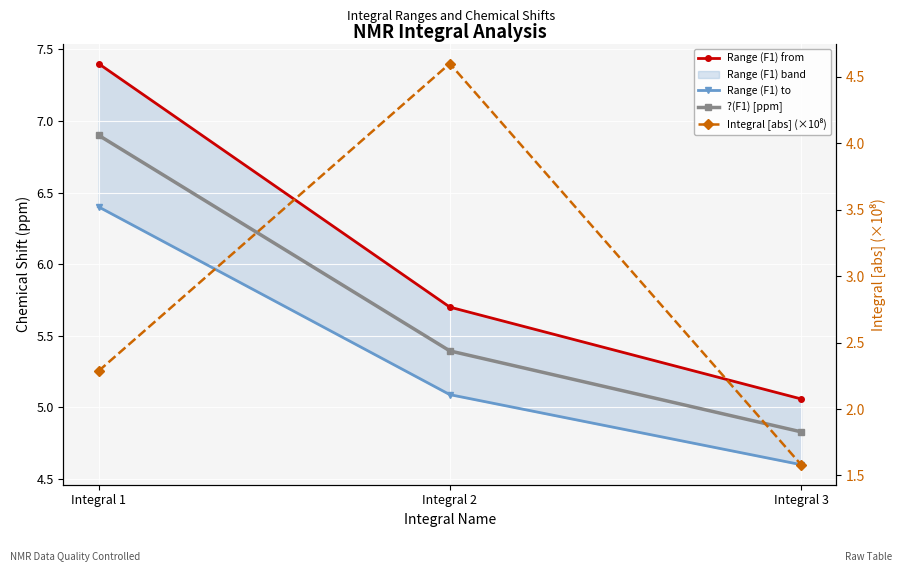

Rank the categories by ?(F1) [ppm] value from lowest to highest.

Integral 3, Integral 2, Integral 1